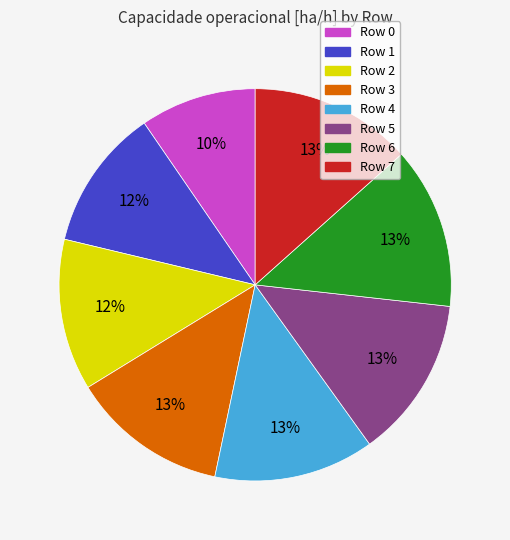

Does any single category account for the majority?

No